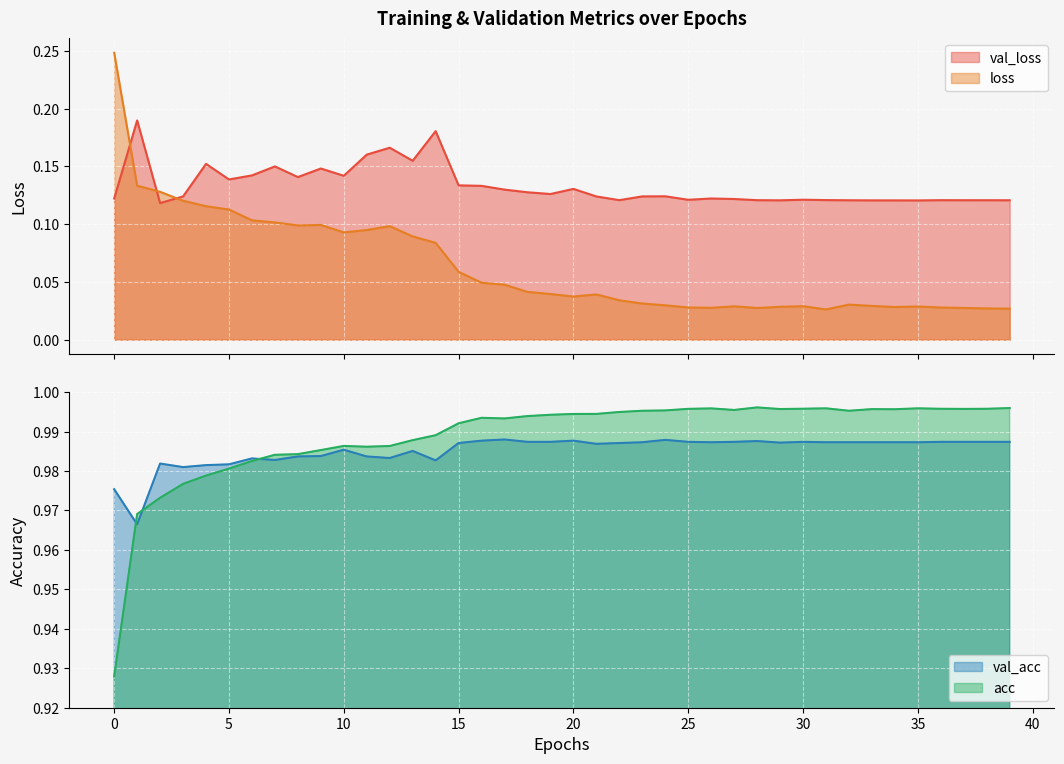

What are all the series names shown in the legend?

val_loss, loss, val_acc, acc